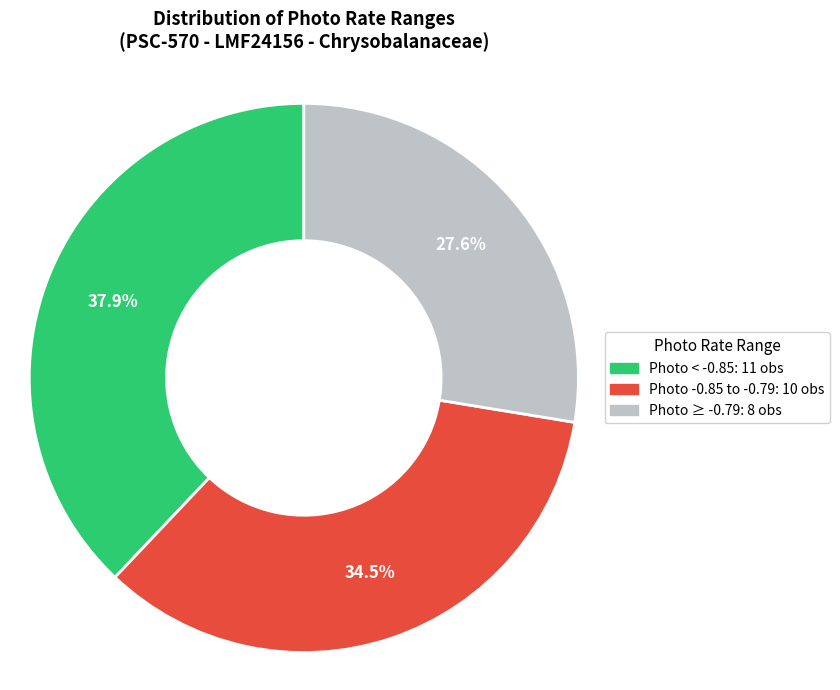

Is there any slice that represents more than half of the pie?

No